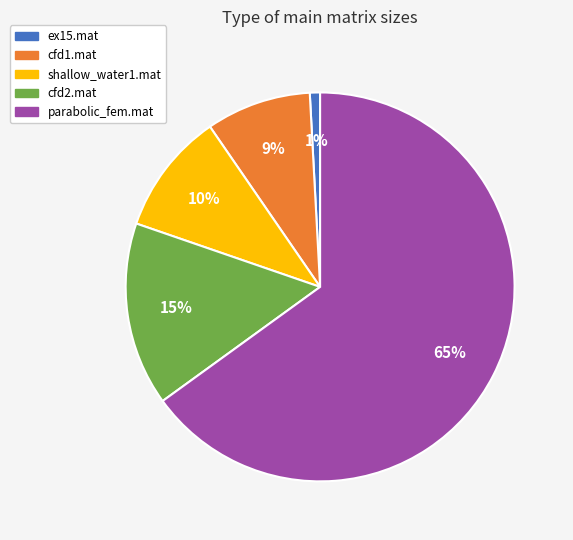

Rank the categories by value from lowest to highest.

ex15.mat, cfd1.mat, shallow_water1.mat, cfd2.mat, parabolic_fem.mat